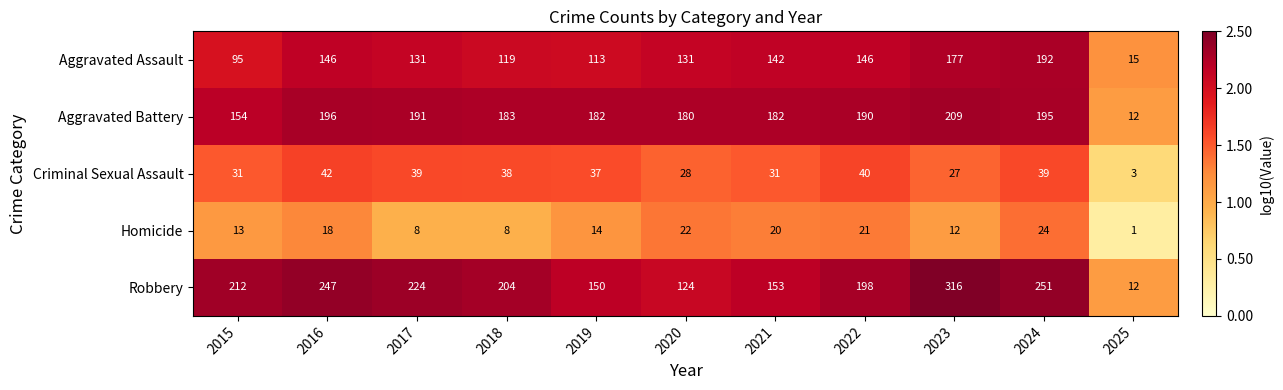

Which series changed the most between 2016 and 2020?

Robbery